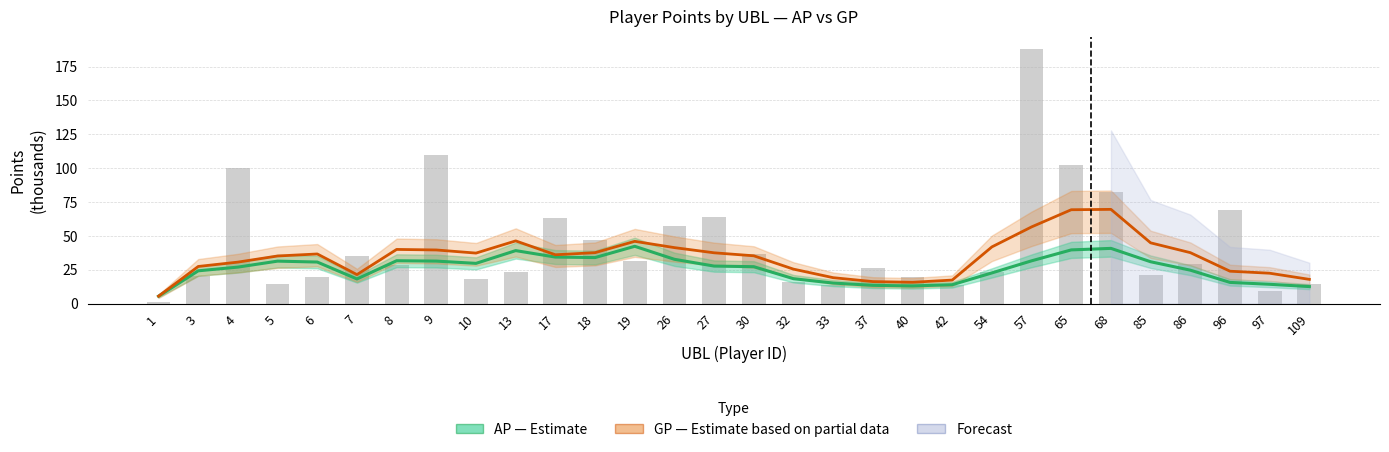

Reading right to left, what are all the values shown in this chart?

AP (Estimate): 109=12.6	97=14.3	96=15.6	86=24.7	85=30.9	68=40.8	65=39.6	57=31.6	54=22.6	42=13.9	40=13.0	37=13.5	33=15.2	32=18.4	30=27.2	27=27.7	26=32.7	19=42.3	18=34.0	17=34.4	13=39.1	10=29.7	9=31.4	8=31.6	7=18.2	6=30.7	5=31.4	4=26.9	3=24.2	1=5.5
GP (Estimate based on partial data): 109=17.9	97=22.4	96=23.9	86=37.6	85=44.9	68=69.6	65=69.3	57=56.6	54=41.9	42=17.4	40=15.7	37=16.2	33=19.1	32=25.4	30=35.3	27=37.5	26=41.3	19=46.0	18=37.6	17=36.1	13=46.3	10=37.3	9=39.6	8=40.0	7=21.4	6=36.6	5=35.1	4=30.6	3=27.4	1=5.5